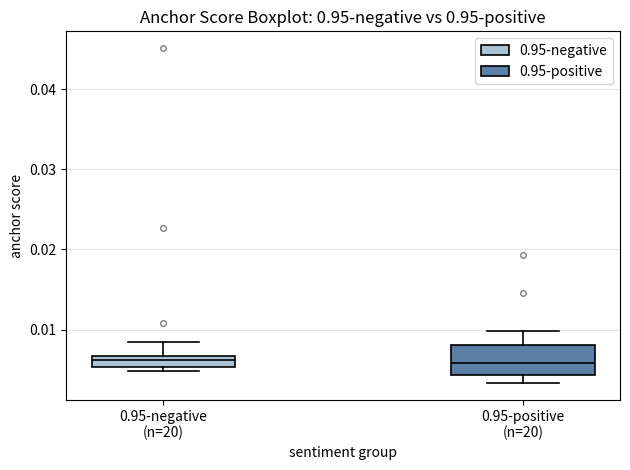

Where does the upper whisker of the box for 0.95-negative (n=20) end on the y-axis? The values are not printed on the chart, so give them approximately, as read against the axis.

0.008